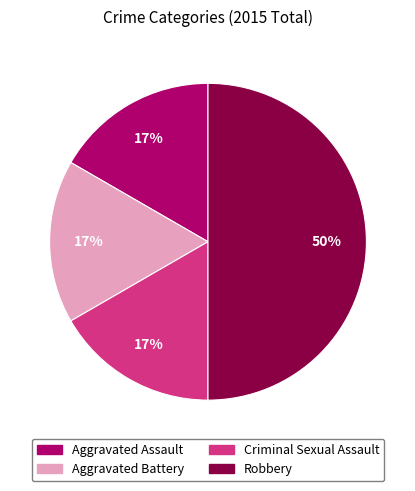

To the nearest percent, what is the average slice percentage?

25%